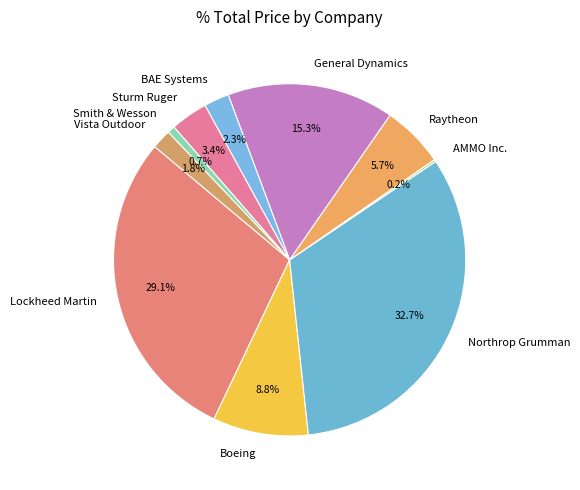

Approximately how many times larger is the value at Smith & Wesson compared to Vista Outdoor?

0.4